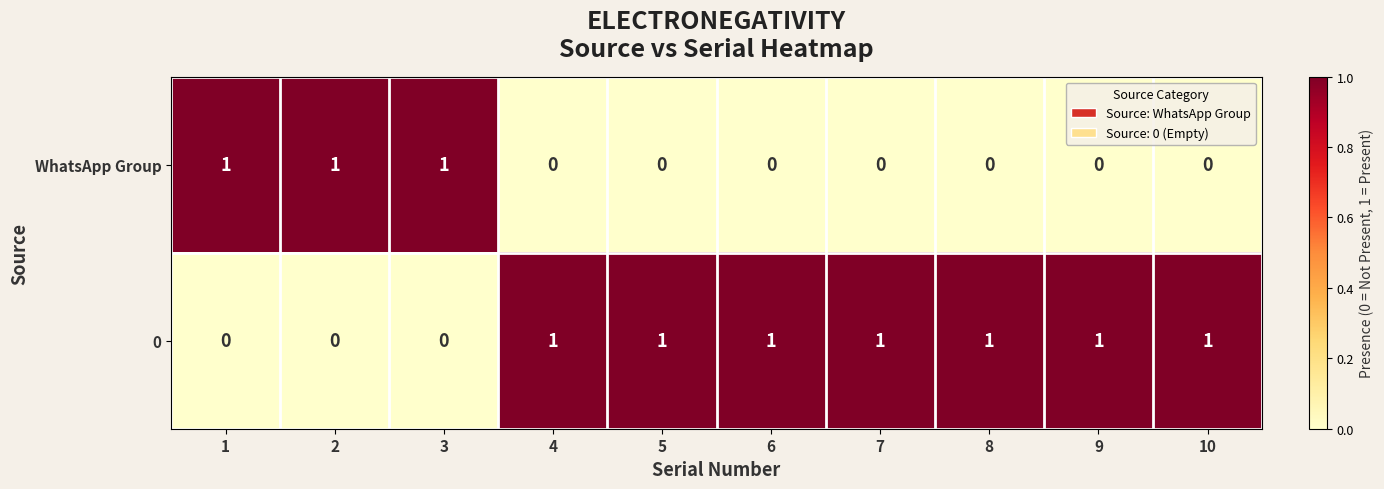

At 7, list the series in order from smallest to largest.

WhatsApp Group, 0